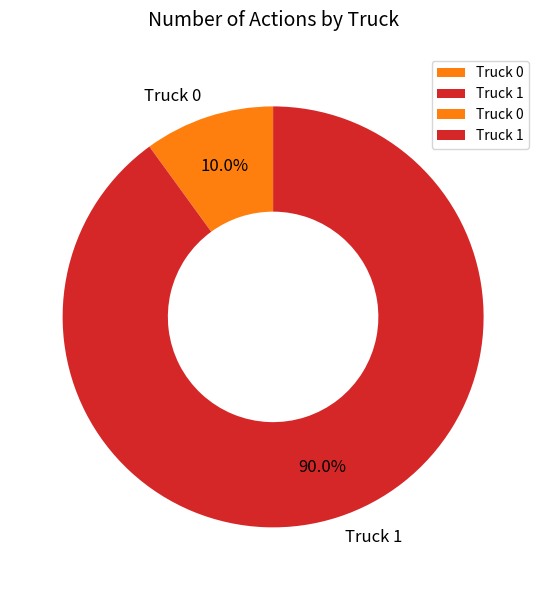

To the nearest percent, what is the difference between the Truck 0 and Truck 1 slice percentages?

80%